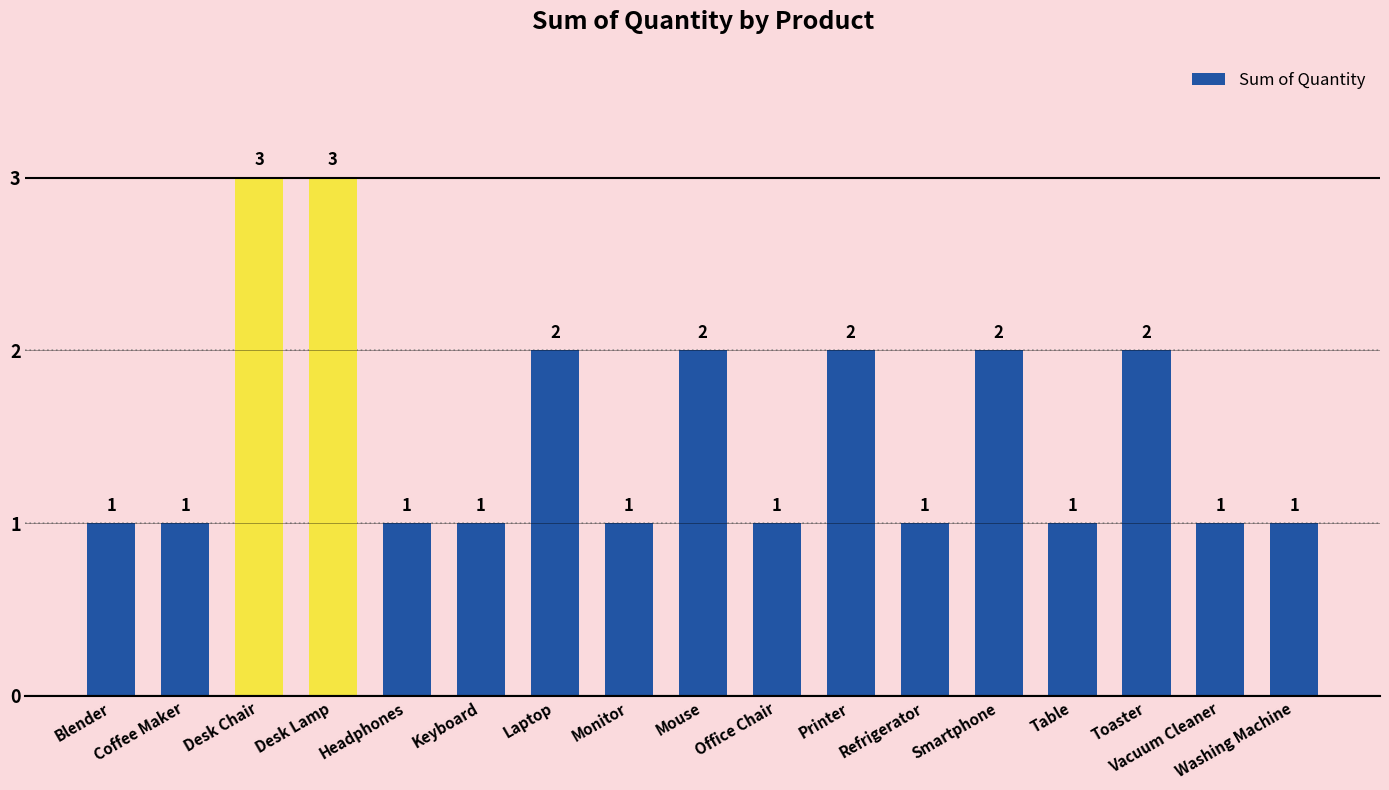

What is the value of the 8th bar from the left?

1